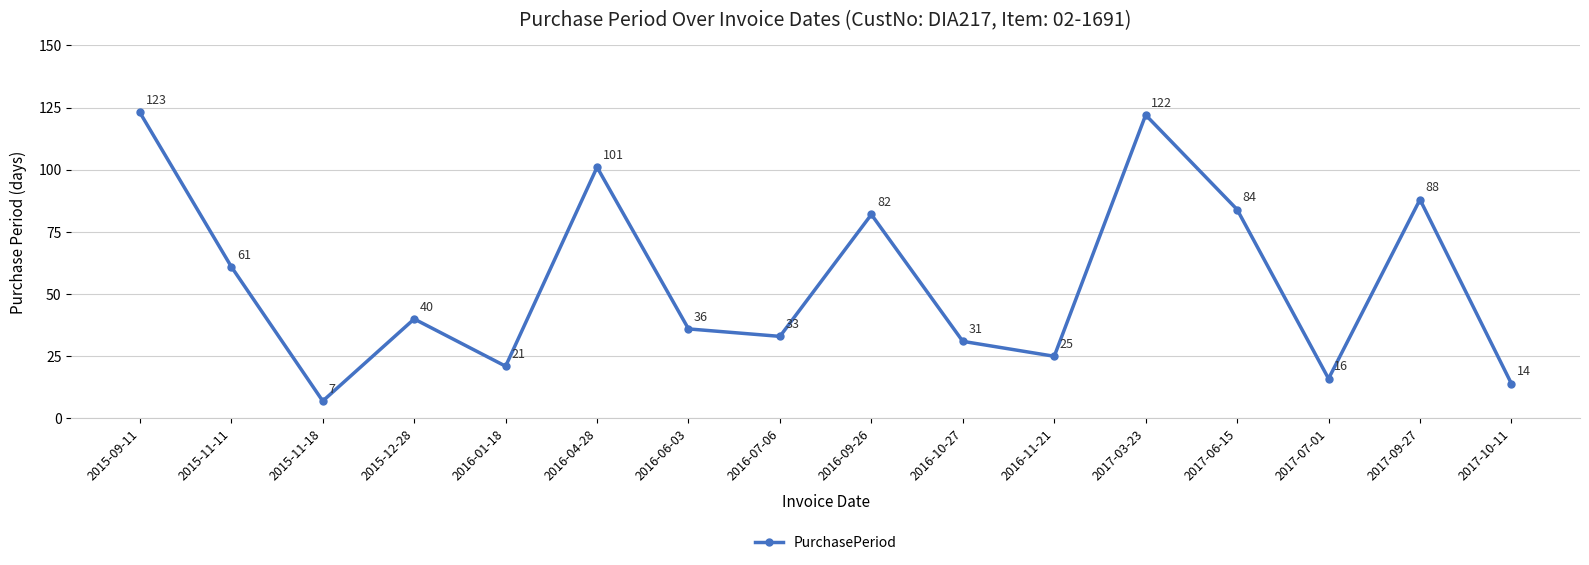

Which label corresponds to the largest value in the chart?

2015-09-11